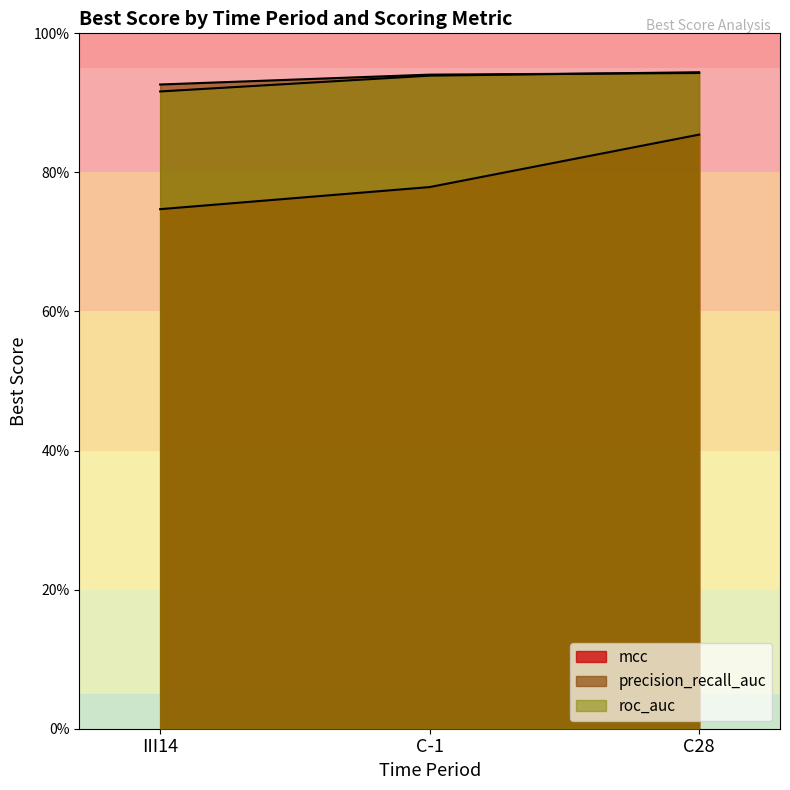

How many series are shown in this chart?

3